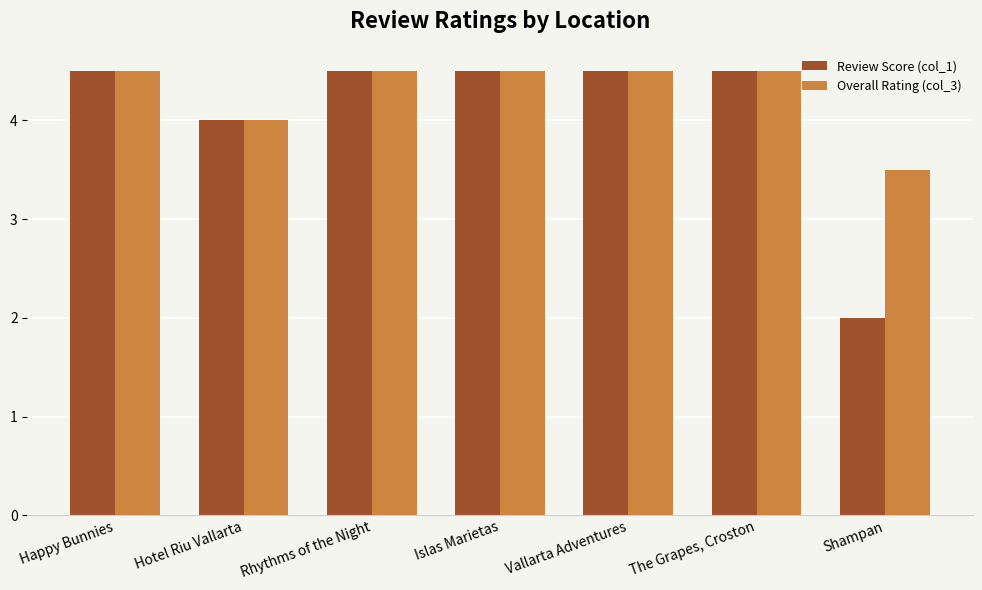

True or false: Overall Rating (col_3) has a value of 3.5 at Shampan.

True